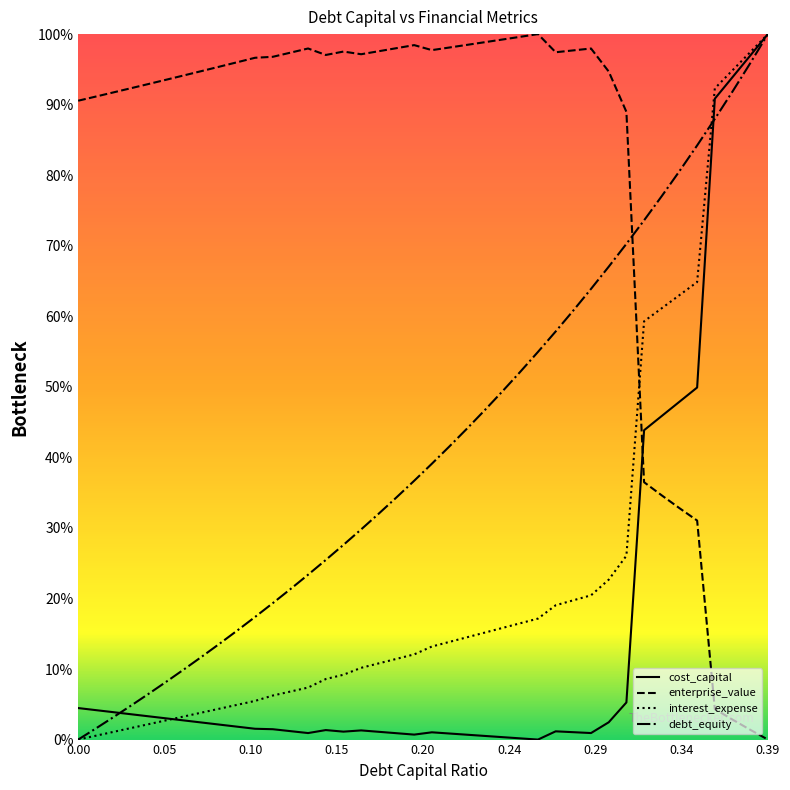

How many lines are shown in the chart?

4